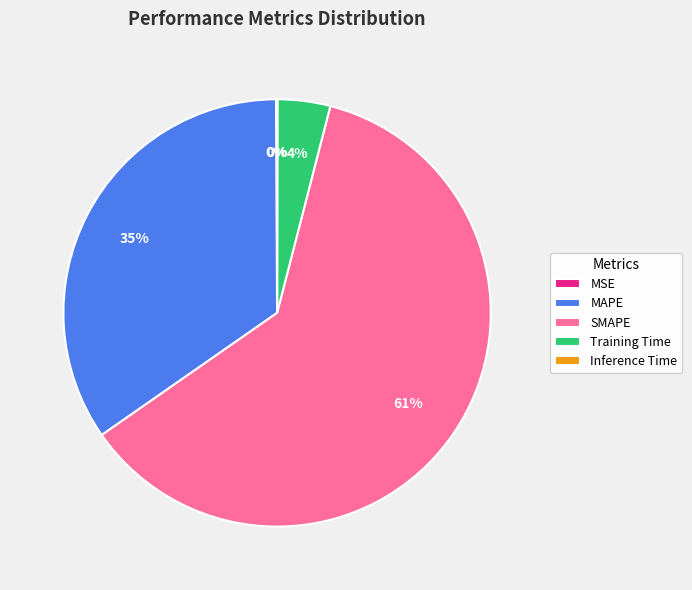

To the nearest percent, what portion does SMAPE represent?

61%